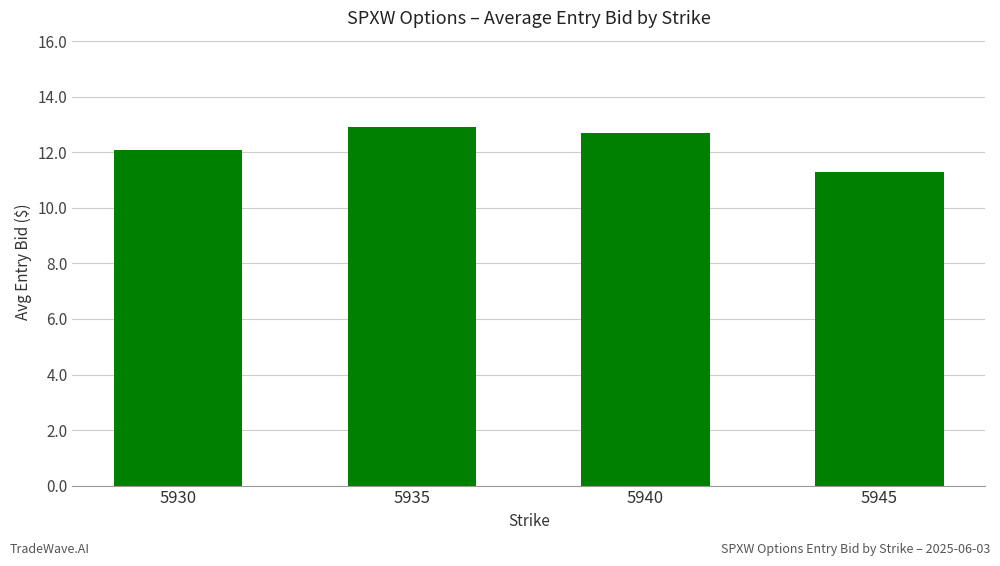

What value does the data have at 5945?

11.3